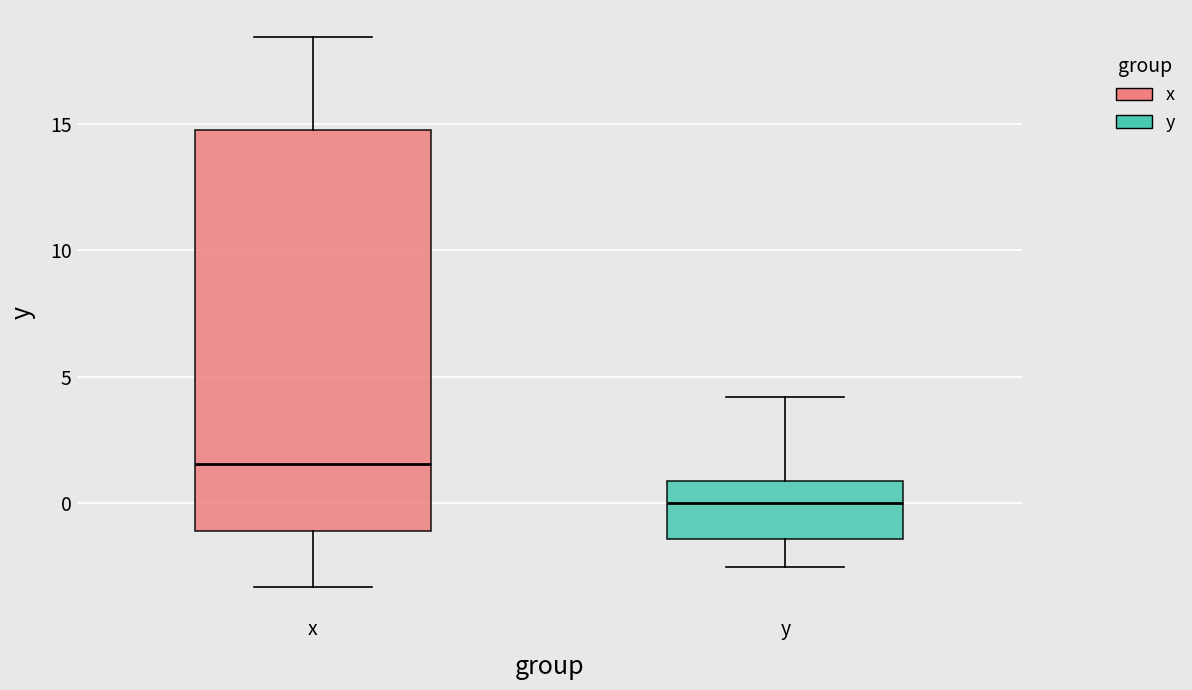

Which box has the highest median line?

x